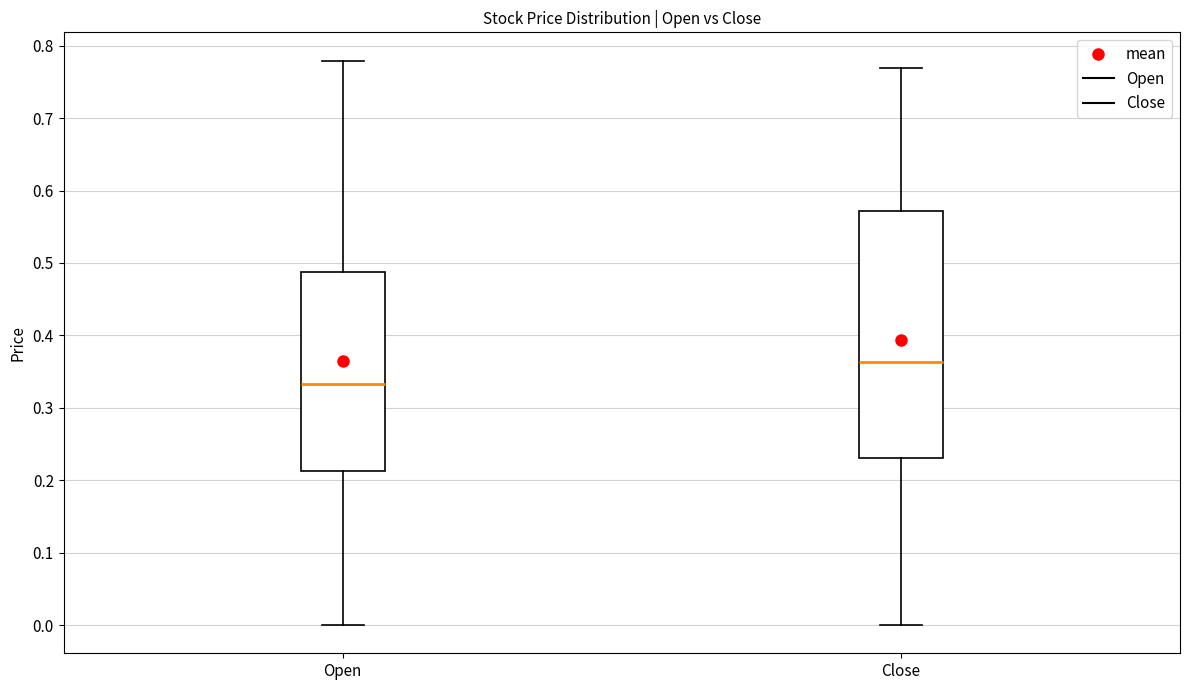

Reading left to right, read every box against the y-axis: the position of its median line, the range the box covers, and the ends of its whiskers. The values are not printed on the chart, so give them approximately, as read against the axis.

Open: median 0.33, box 0.21 to 0.49, whiskers 0.00 to 0.78
Close: median 0.36, box 0.23 to 0.57, whiskers 0.00 to 0.77